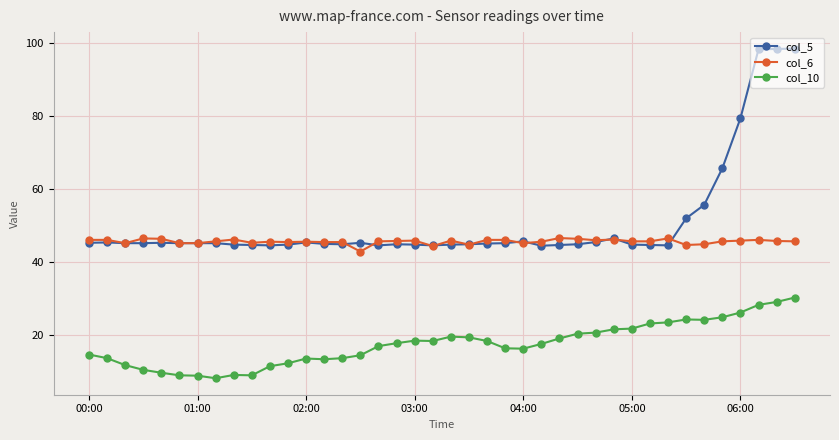

What are all the series names shown in the legend?

col_5, col_6, col_10